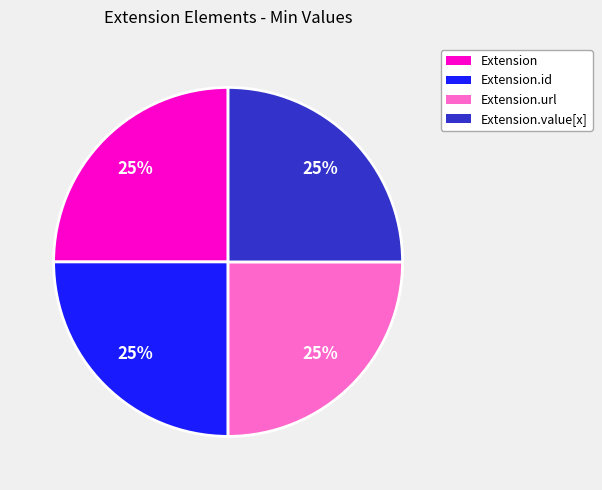

To the nearest percent, what is the average slice percentage?

25%